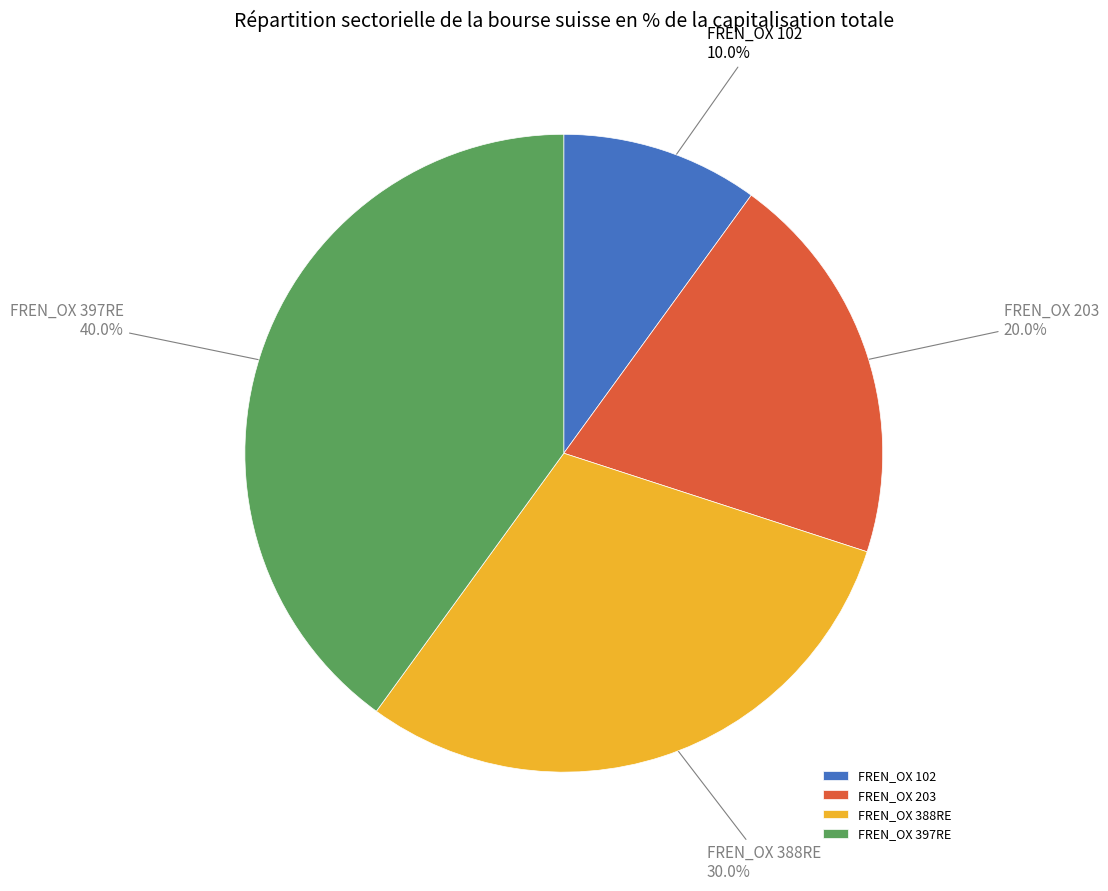

What is the largest slice in the pie chart?

FREN_OX 397RE